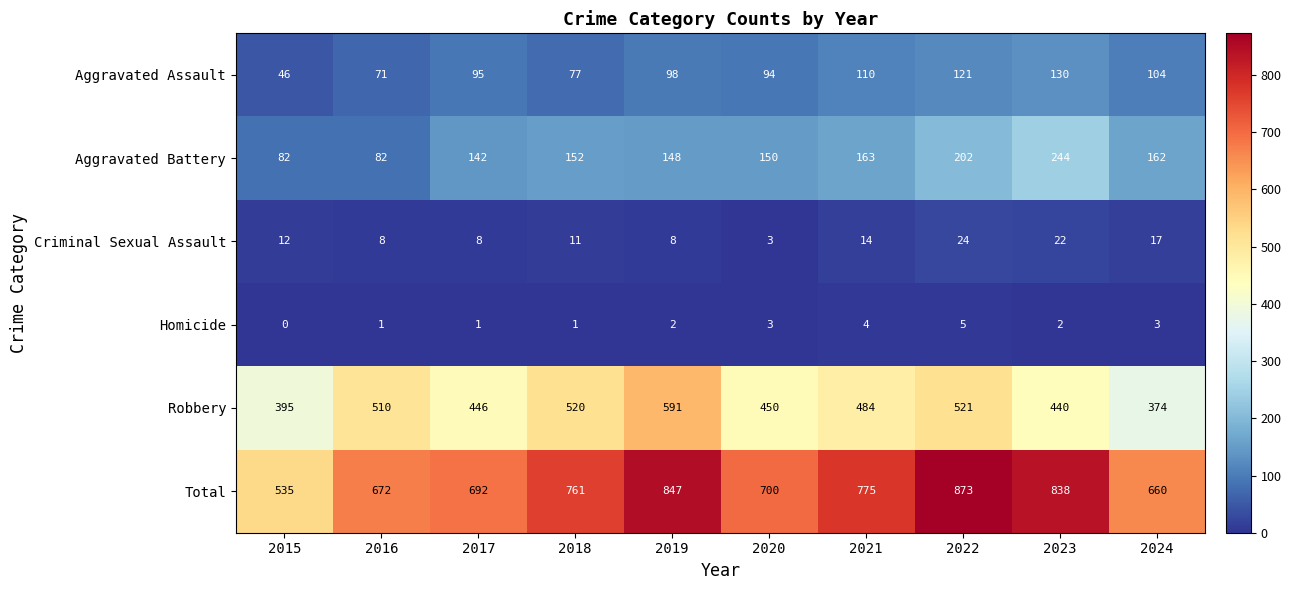

Which series changed the most between 2015 and 2022?

Total